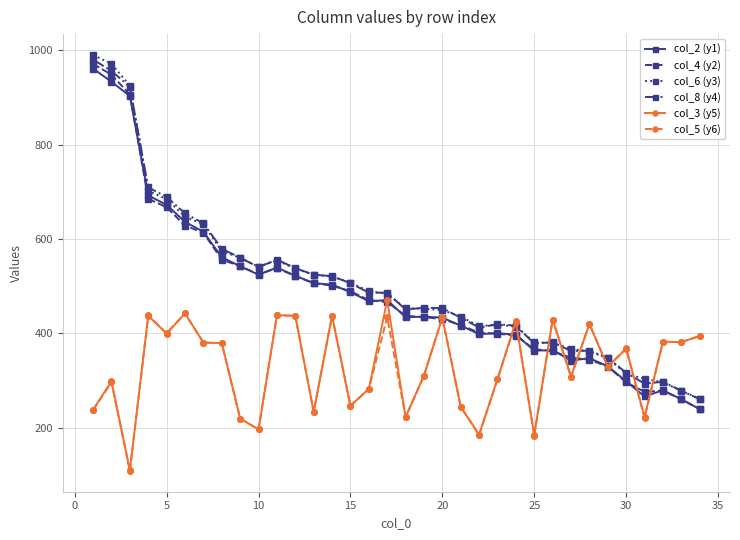

What is the value of the col_5 (y6) point at the 16th from the left?

282